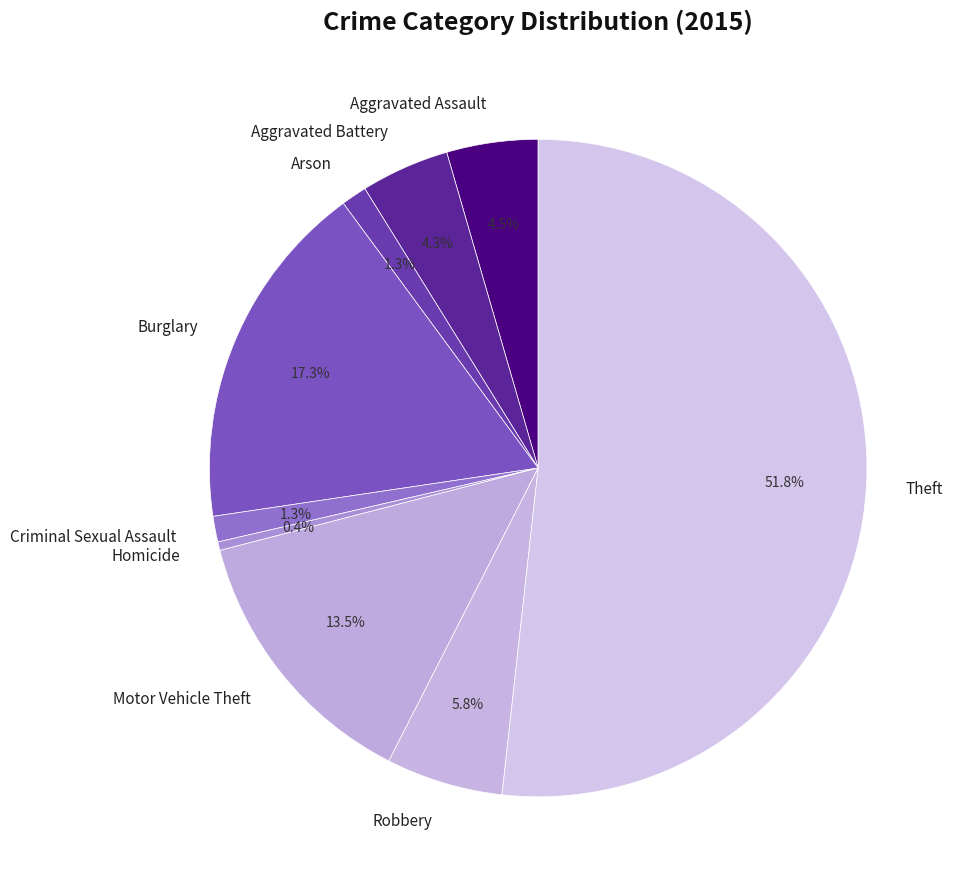

Which slice is the smallest?

Homicide